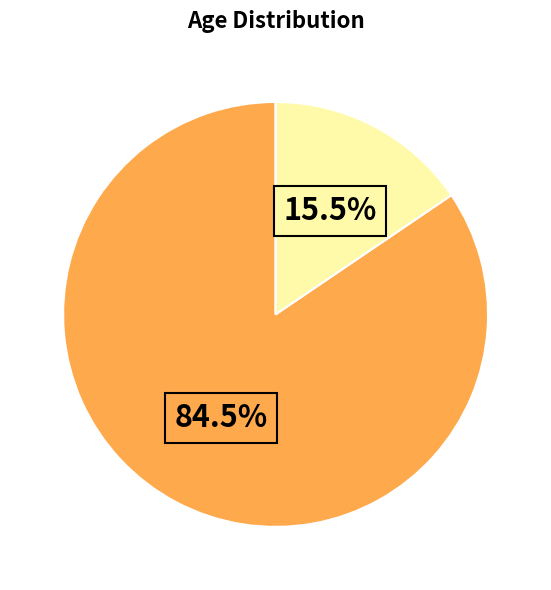

Is there any slice that represents more than half of the pie?

Yes